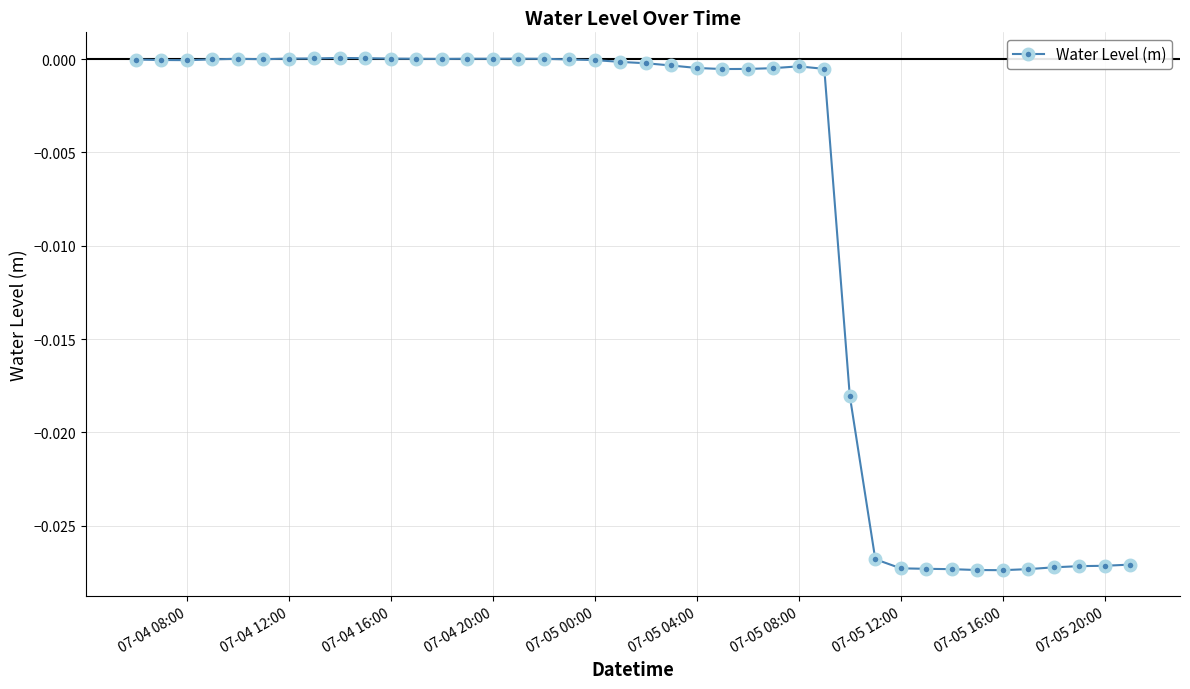

True or false: there are more than 2 points higher than both neighbors.

True